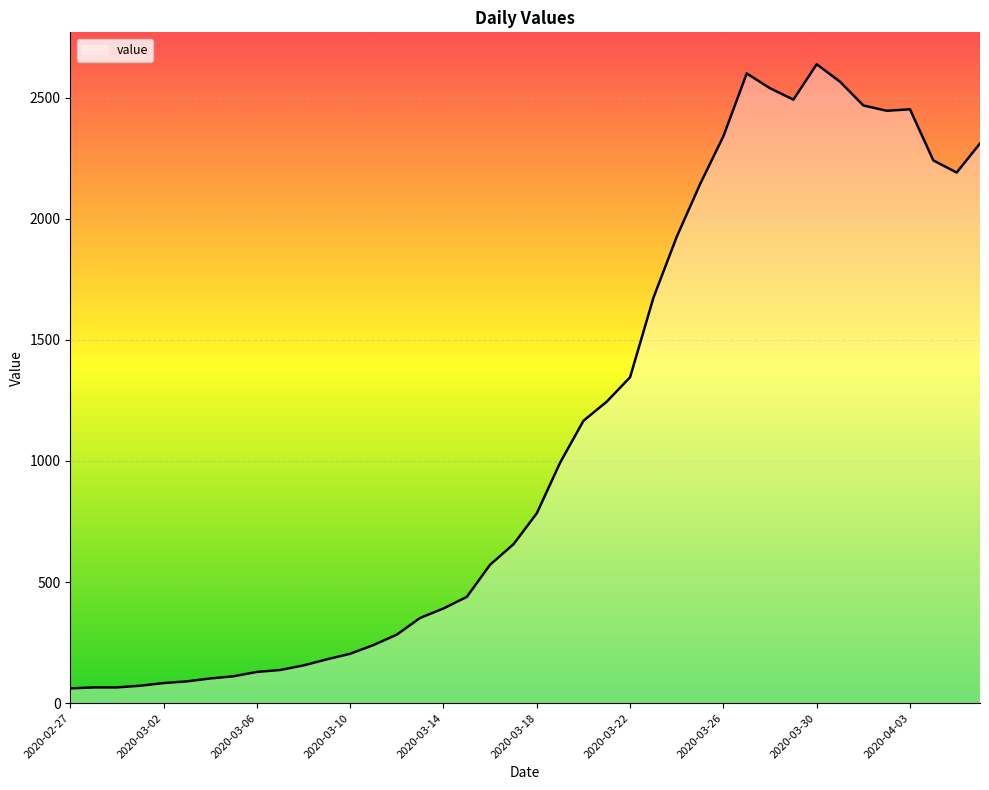

What is the minimum value shown in the chart?

61